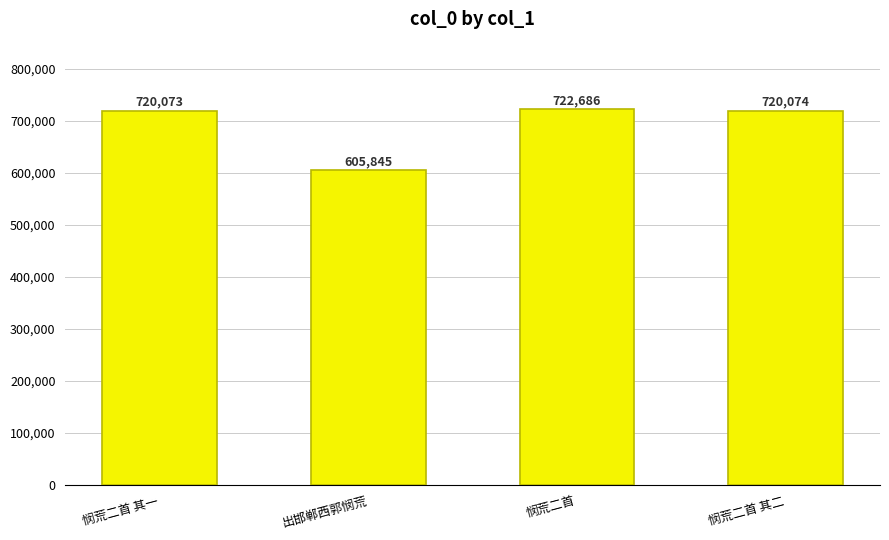

Between 悯荒二首 and 悯荒二首 其二, which is larger?

悯荒二首